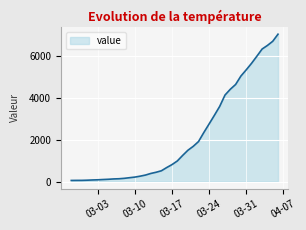

What is the greatest value displayed?

7017